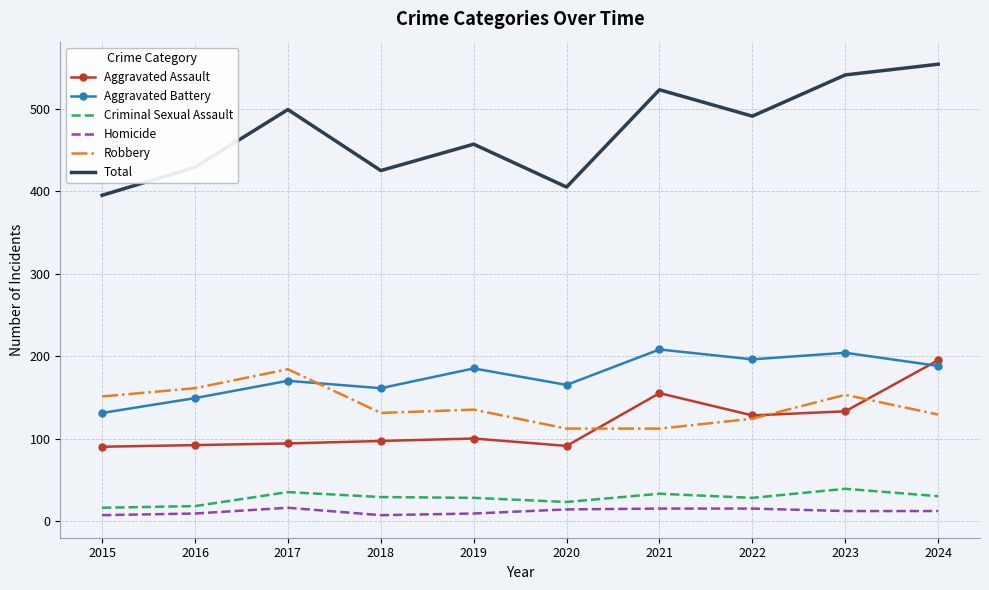

At how many categories does at least one series exceed 244?

10